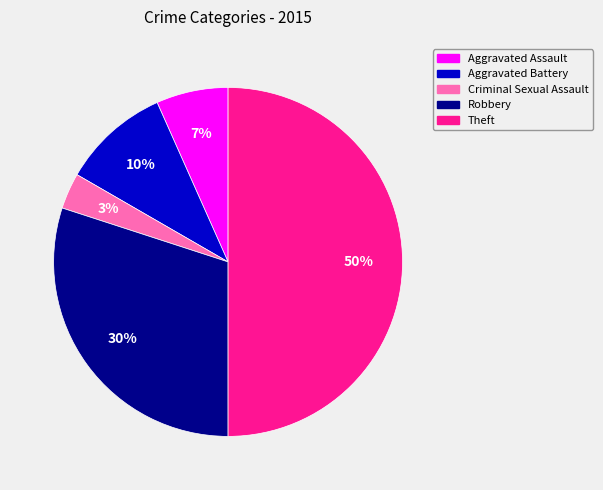

Which category has the smallest portion of the pie?

Criminal Sexual Assault